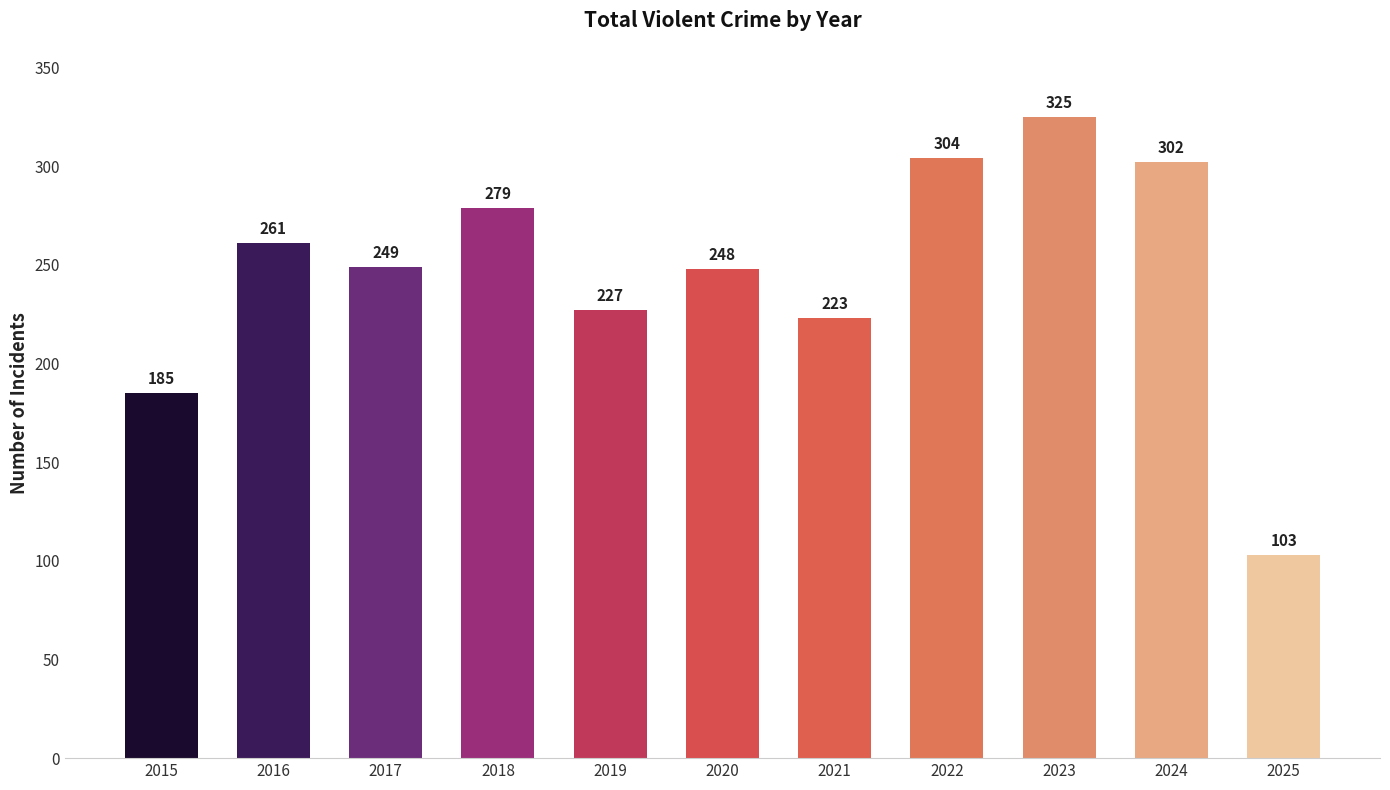

List the labels in order of value, smallest first.

2025, 2015, 2021, 2019, 2020, 2017, 2016, 2018, 2024, 2022, 2023